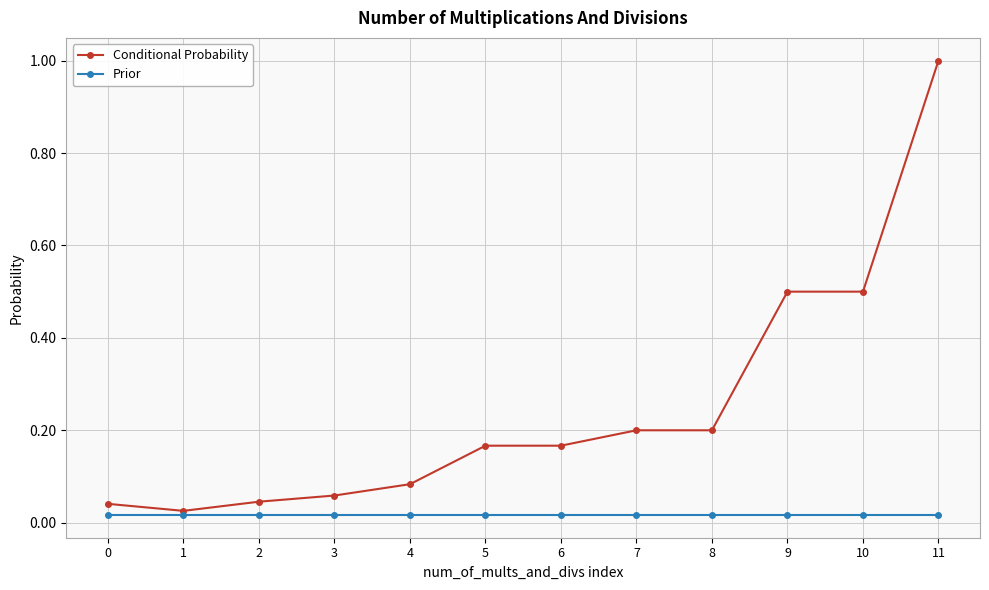

Is it true that Conditional Probability equals 0.1 at 7?

False